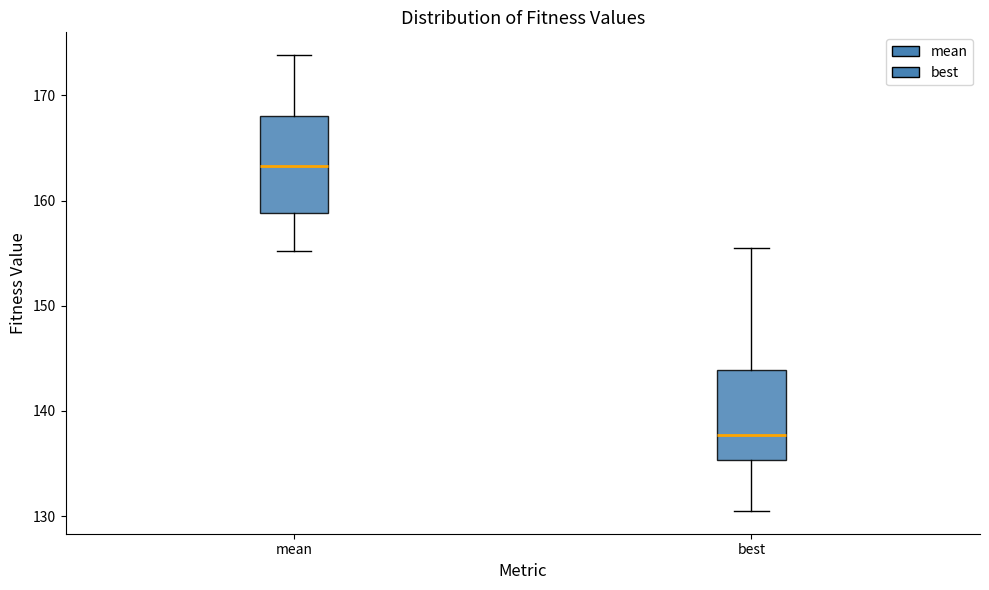

Reading left to right, read every box against the y-axis: the position of its median line, the range the box covers, and the ends of its whiskers. The values are not printed on the chart, so give them approximately, as read against the axis.

mean: median 163, box 159 to 168, whiskers 155 to 174
best: median 138, box 135 to 144, whiskers 131 to 156